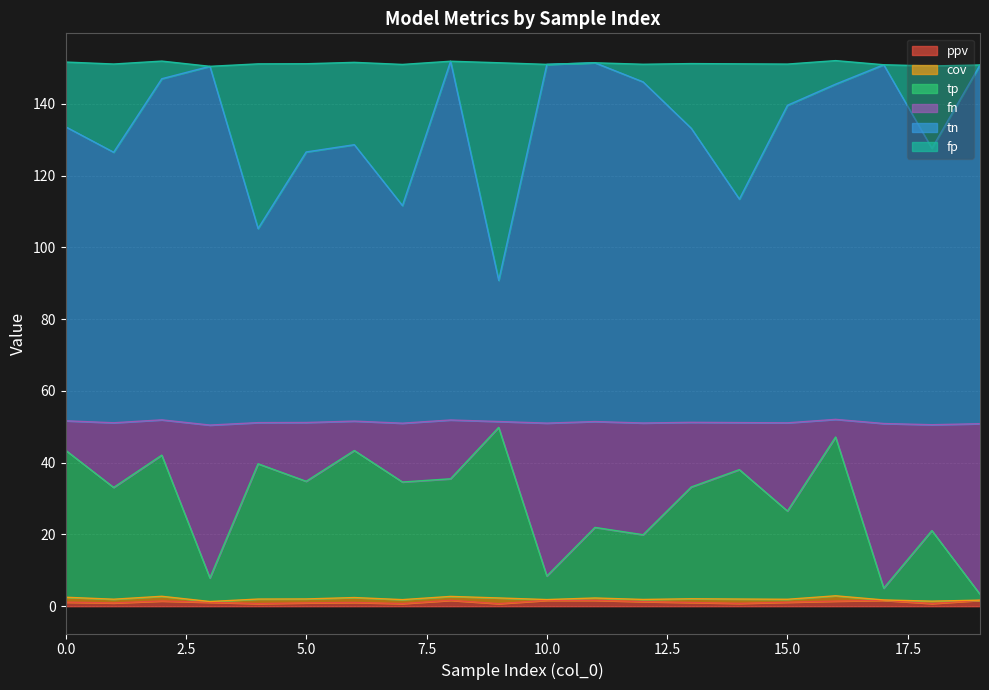

Which category has the lowest value in the ppv series?

9